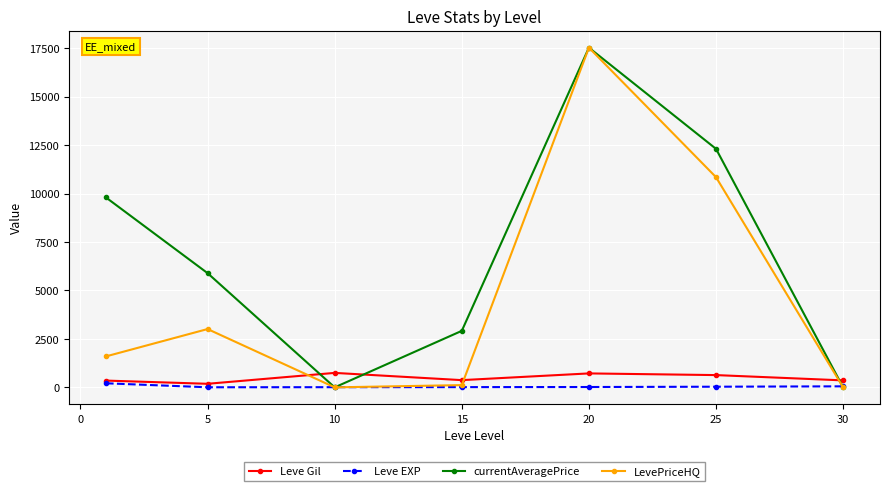

Count the number of data series in this chart.

4